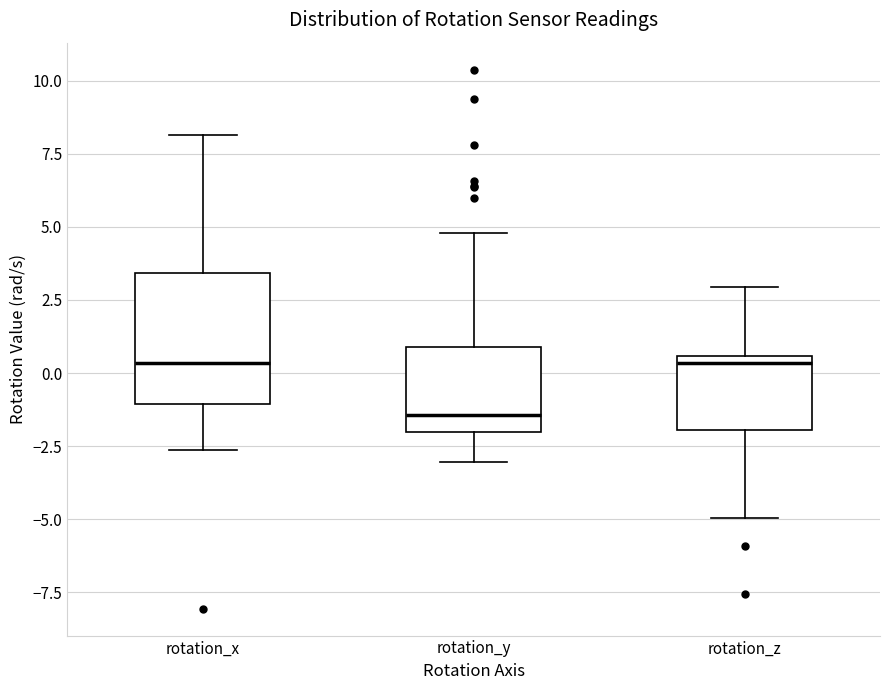

Reading left to right, read every box against the y-axis: the position of its median line, the range the box covers, and the ends of its whiskers. The values are not printed on the chart, so give them approximately, as read against the axis.

rotation_x: median 0.5, box -1.0 to 3.5, whiskers -2.5 to 8.0
rotation_y: median -1.5, box -2.0 to 1.0, whiskers -3.0 to 5.0
rotation_z: median 0.5 (just below the box's upper edge), box -2.0 to 0.5, whiskers -5.0 to 3.0